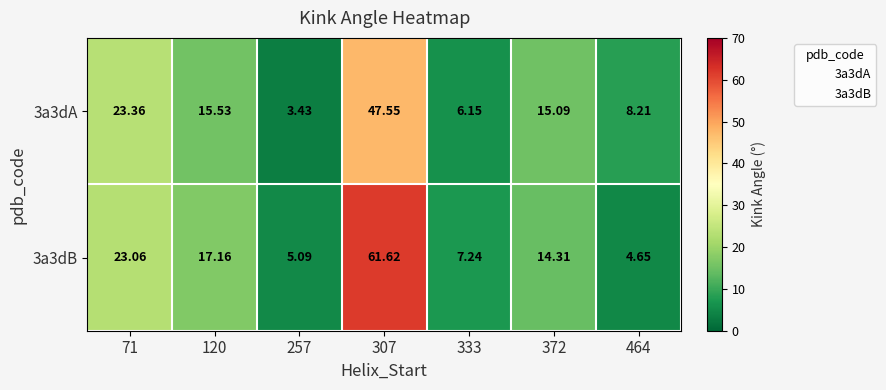

Which series has the largest total across all categories?

3a3dB